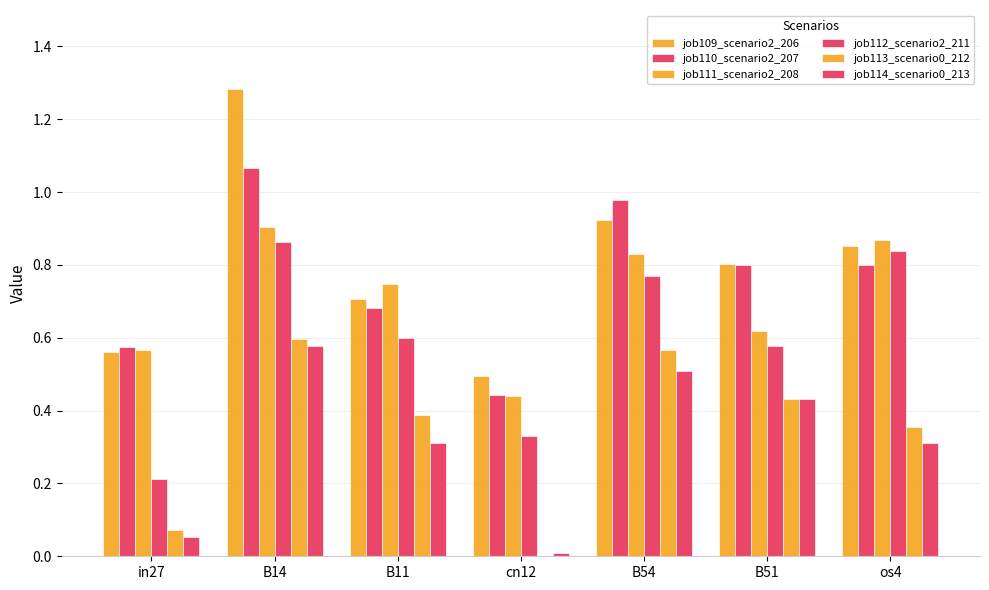

Between B51 and B11, which is larger?

B51